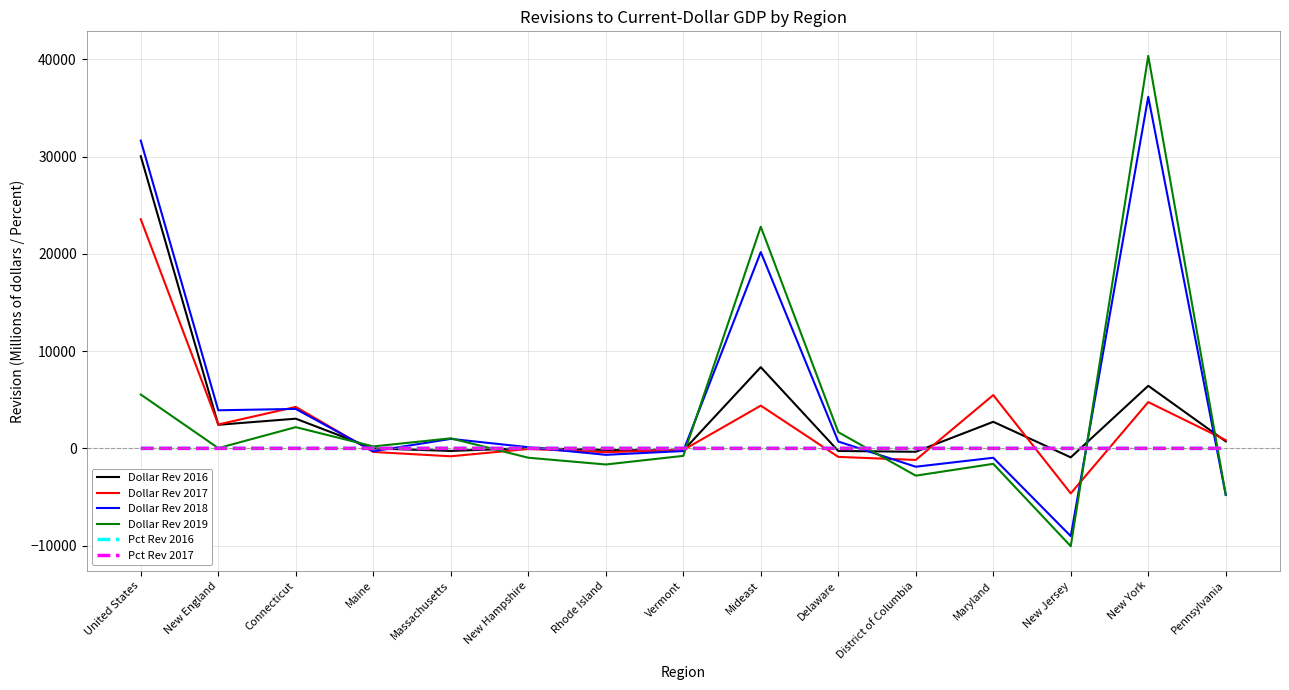

How many values in the Dollar Rev 2019 series are below 25?

7